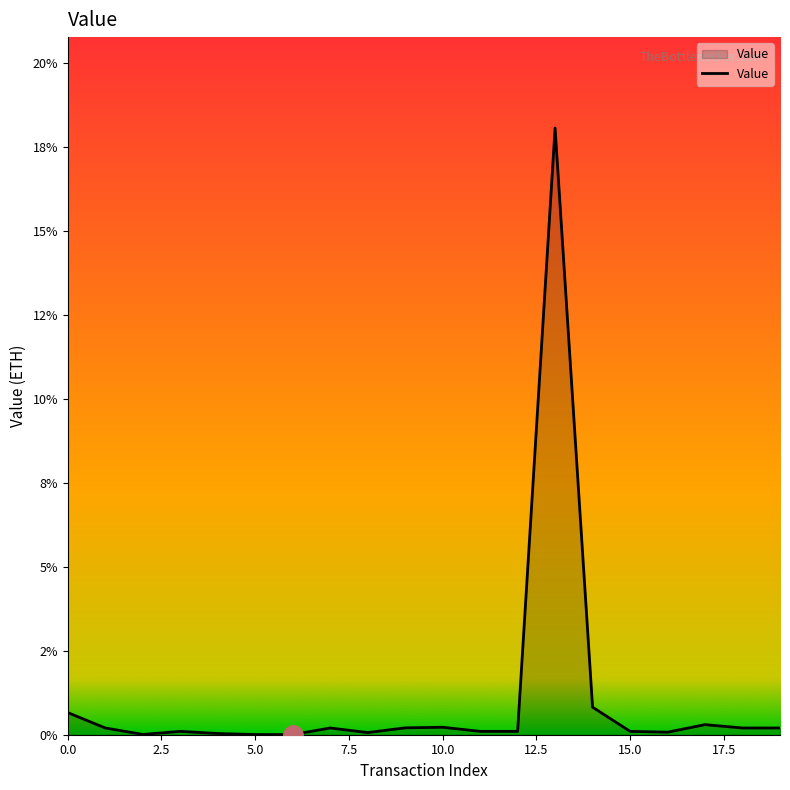

What is the label of the 6th point from the right?

14